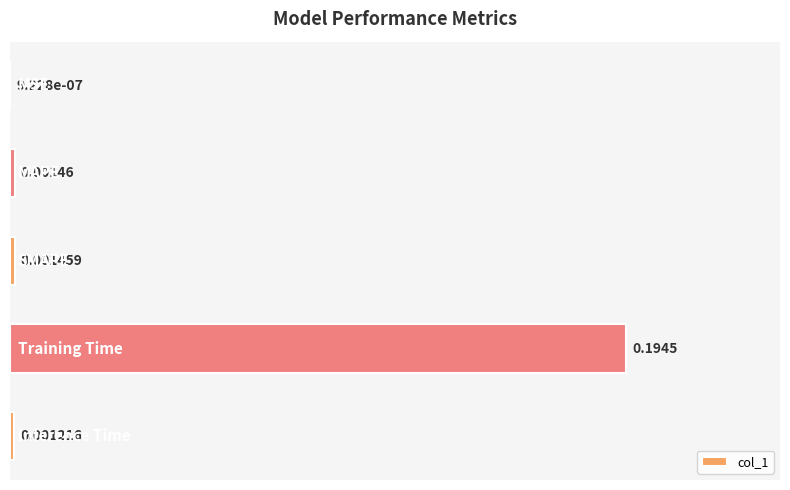

What is the sum of all values?

1.0